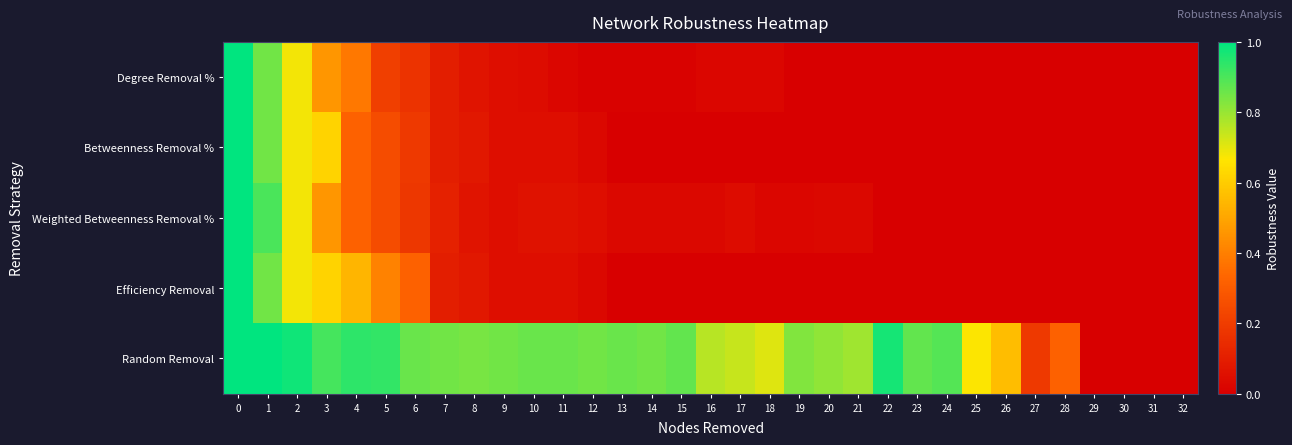

Reading left to right, transcribe all the data shown in this chart.

Degree Removal %: 0=1.0	1=0.8	2=0.7	3=0.5	4=0.4	5=0.2	6=0.2	7=0.1	8=0.1	9=0.1	10=0.0	11=0.0	12=0.0	13=0.0	14=0.0	15=0.0	16=0.0	17=0.0	18=0.0	19=0.0	20=0.0	21=0.0	22=0.0	23=0.0	24=0.0	25=0.0	26=0.0	27=0.0	28=0.0	29=0.0	30=0.0	31=0.0	32=0.0
Betweenness Removal %: 0=1.0	1=0.8	2=0.7	3=0.6	4=0.3	5=0.2	6=0.2	7=0.1	8=0.1	9=0.1	10=0.1	11=0.1	12=0.0	13=0.0	14=0.0	15=0.0	16=0.0	17=0.0	18=0.0	19=0.0	20=0.0	21=0.0	22=0.0	23=0.0	24=0.0	25=0.0	26=0.0	27=0.0	28=0.0	29=0.0	30=0.0	31=0.0	32=0.0
Weighted Betweenness Removal %: 0=1.0	1=0.9	2=0.7	3=0.5	4=0.3	5=0.2	6=0.2	7=0.1	8=0.1	9=0.1	10=0.1	11=0.1	12=0.1	13=0.0	14=0.0	15=0.0	16=0.0	17=0.0	18=0.0	19=0.0	20=0.0	21=0.0	22=0.0	23=0.0	24=0.0	25=0.0	26=0.0	27=0.0	28=0.0	29=0.0	30=0.0	31=0.0	32=0.0
Efficiency Removal: 0=1.0	1=0.8	2=0.7	3=0.6	4=0.5	5=0.4	6=0.3	7=0.1	8=0.1	9=0.1	10=0.1	11=0.1	12=0.0	13=0.0	14=0.0	15=0.0	16=0.0	17=0.0	18=0.0	19=0.0	20=0.0	21=0.0	22=0.0	23=0.0	24=0.0	25=0.0	26=0.0	27=0.0	28=0.0	29=0.0	30=0.0	31=0.0	32=0.0
Random Removal: 0=1.0	1=1.0	2=1.0	3=0.9	4=0.9	5=0.9	6=0.9	7=0.8	8=0.8	9=0.8	10=0.9	11=0.9	12=0.8	13=0.9	14=0.8	15=0.9	16=0.8	17=0.7	18=0.7	19=0.8	20=0.8	21=0.8	22=1.0	23=0.9	24=0.9	25=0.7	26=0.6	27=0.2	28=0.3	29=0.0	30=0.0	31=0.0	32=0.0